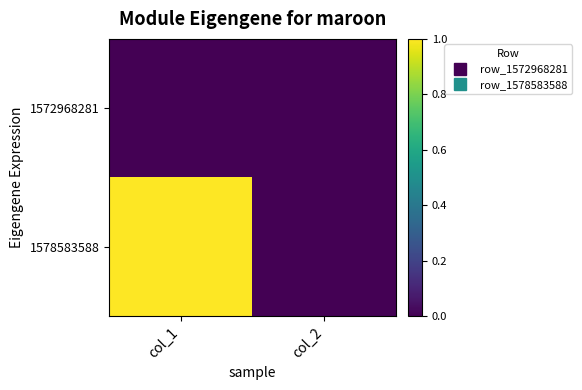

What is the maximum value shown in the chart?

1